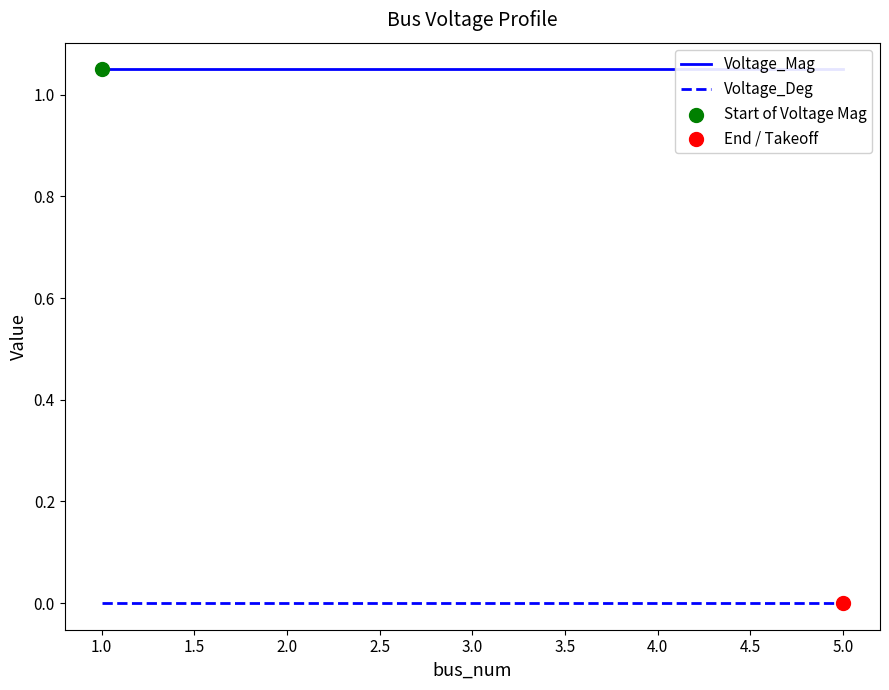

Which series contains the lowest Y value?

Voltage_Deg